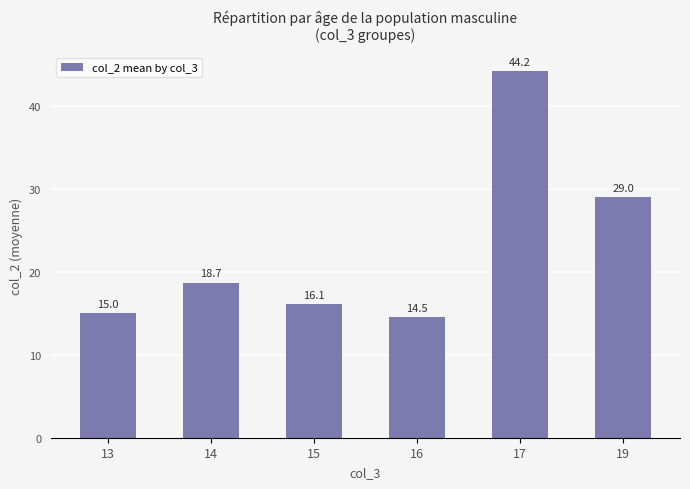

How many bars are there in total?

6